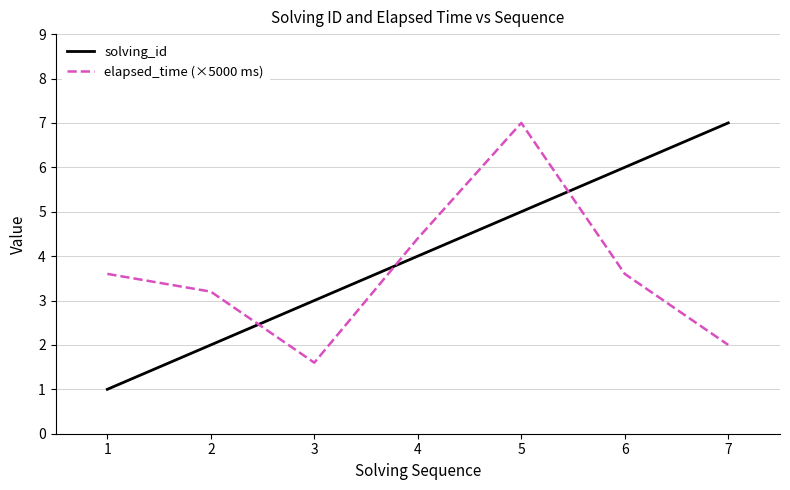

Rank the categories by solving_id value from highest to lowest.

7, 6, 5, 4, 3, 2, 1